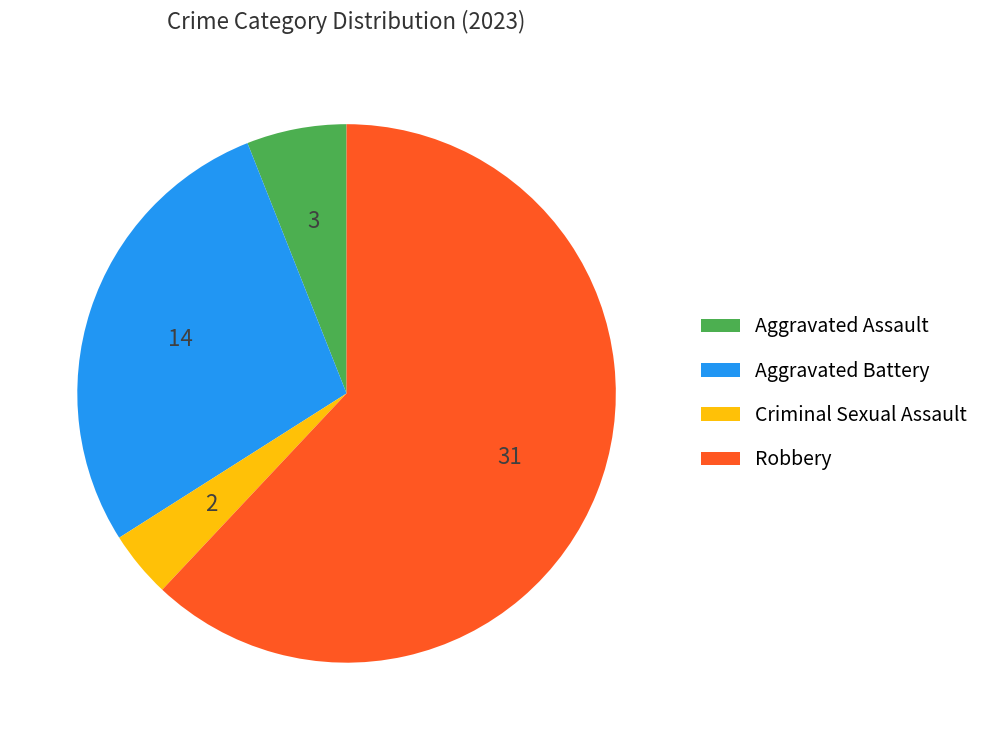

Rank the categories by value from highest to lowest.

Robbery, Aggravated Battery, Aggravated Assault, Criminal Sexual Assault